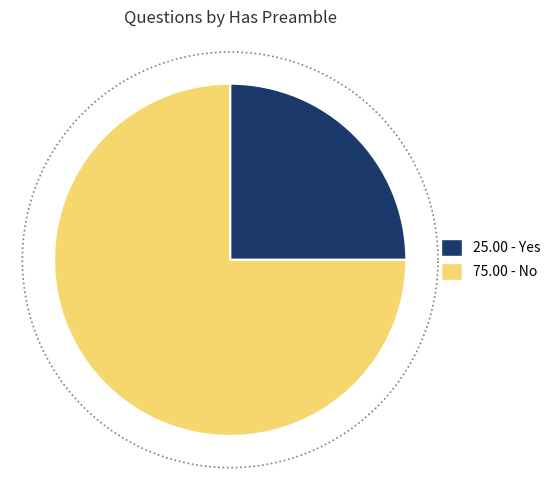

Is there any slice that represents more than half of the pie?

Yes